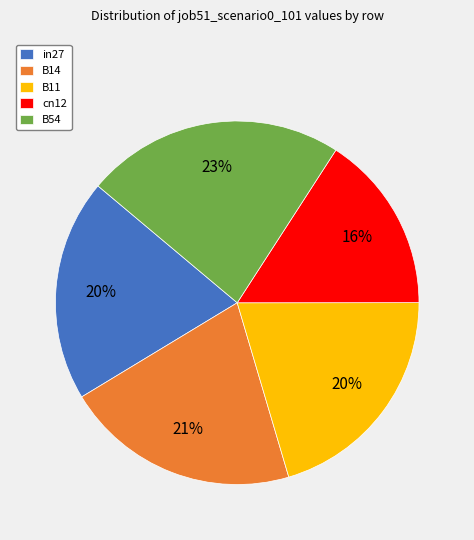

Combined, do B54 and in27 account for over 50%?

No